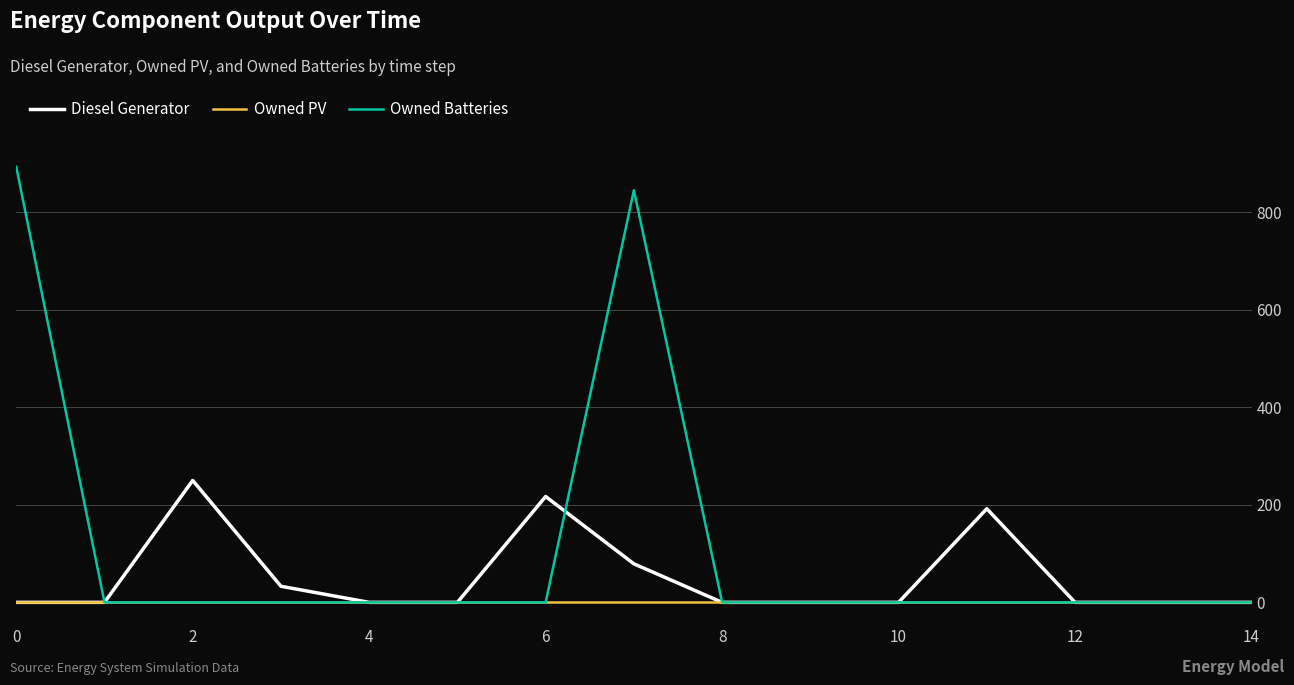

Which series has the largest total across all categories?

Owned Batteries